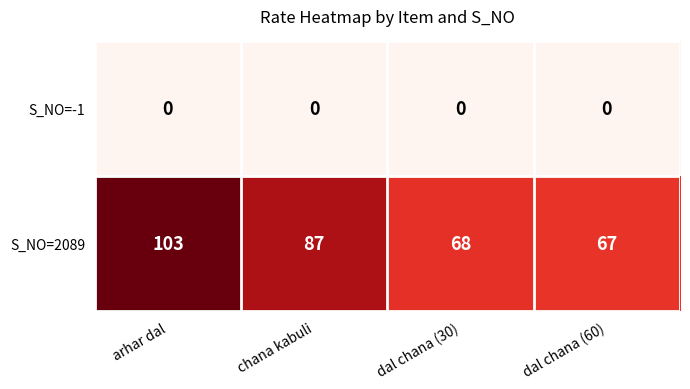

Reading left to right, transcribe all the data shown in this chart.

S_NO=-1: 0	0	0	0
S_NO=2089: 103	87	68	67